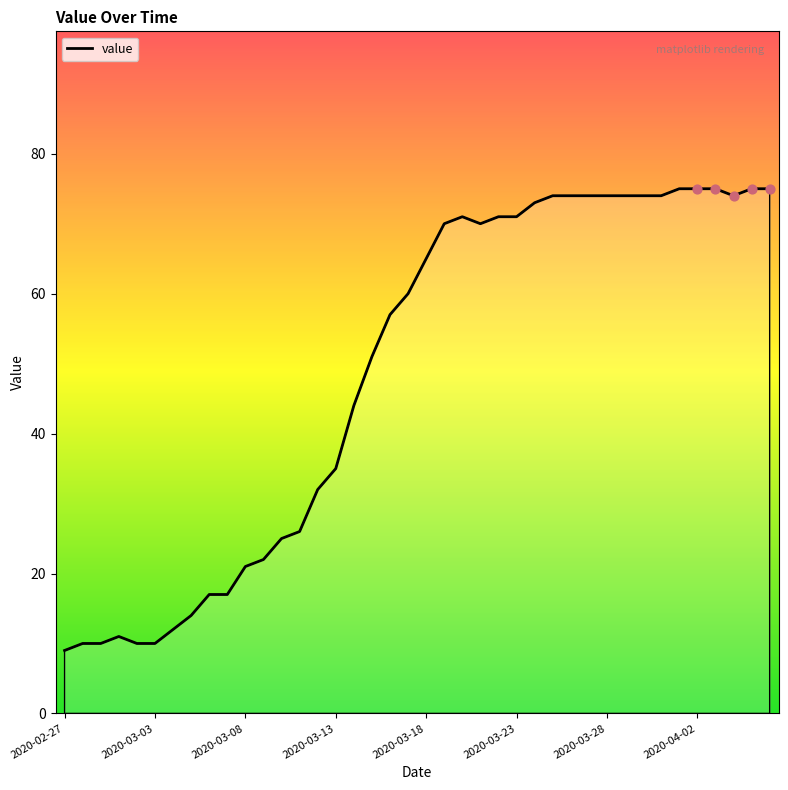

What is the minimum value shown in the chart?

9